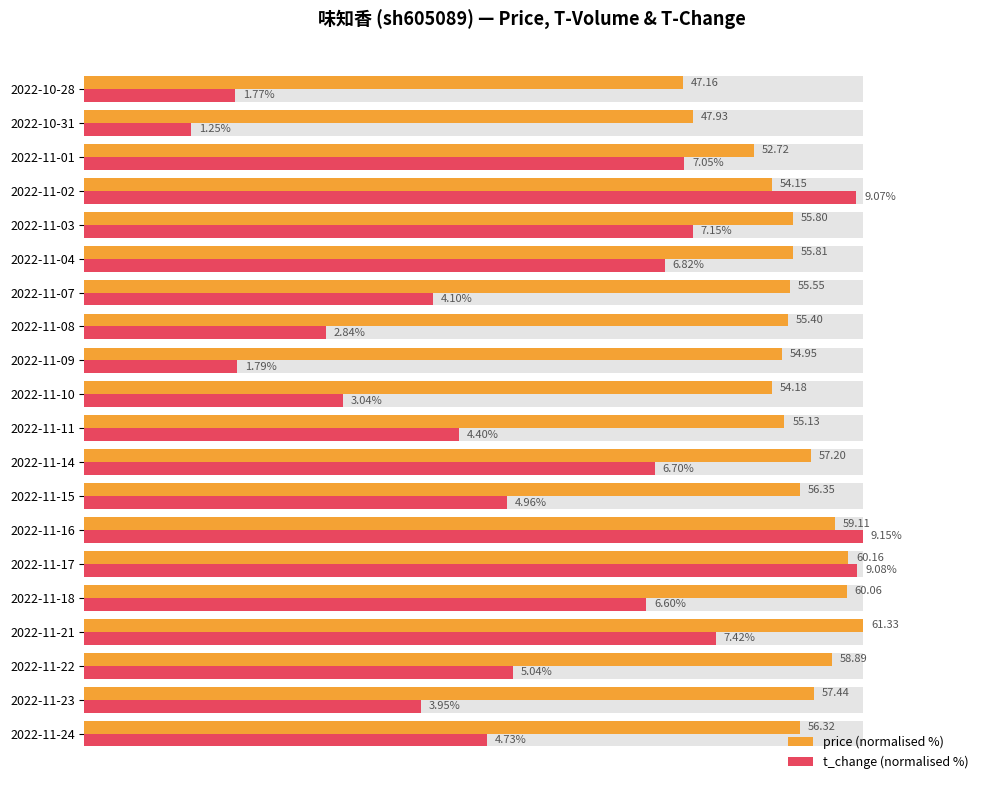

Count the number of categories in the chart.

20